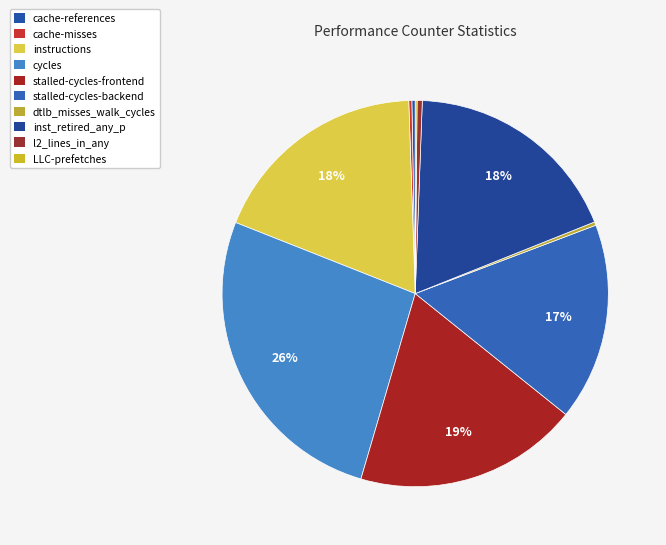

Does any single category account for the majority?

No